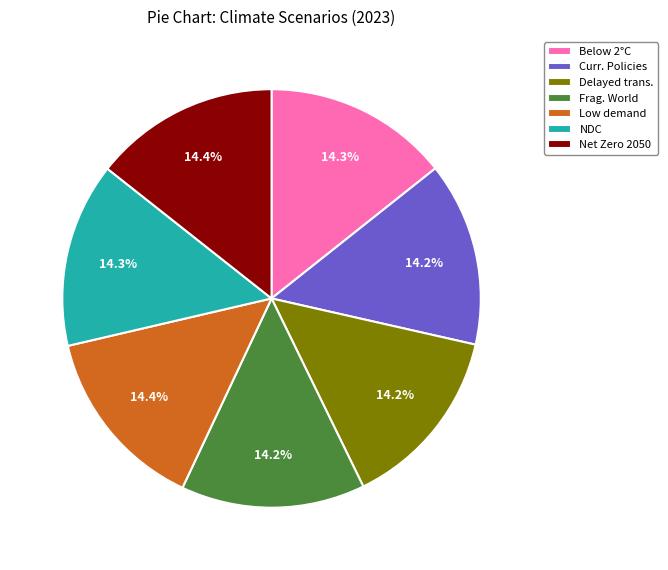

Does any single category account for the majority?

No